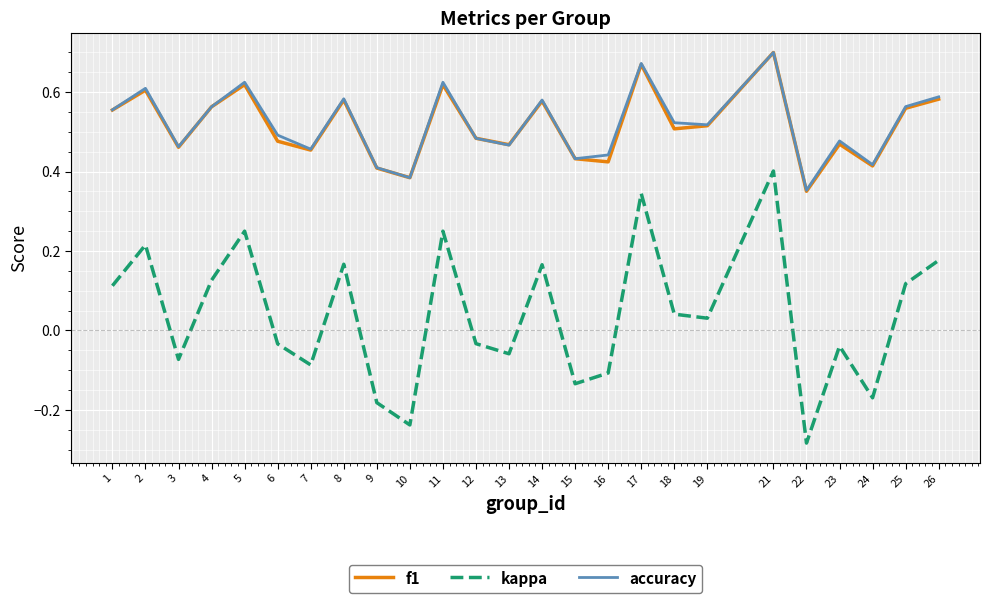

What is the total value across all series at 7?

0.8